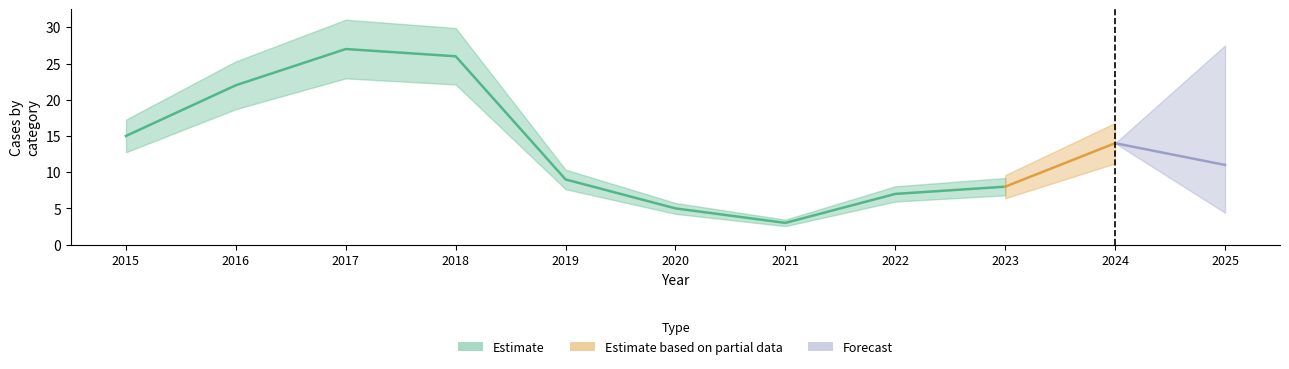

How many interior local valleys does the Aggravated Assault series have?

1